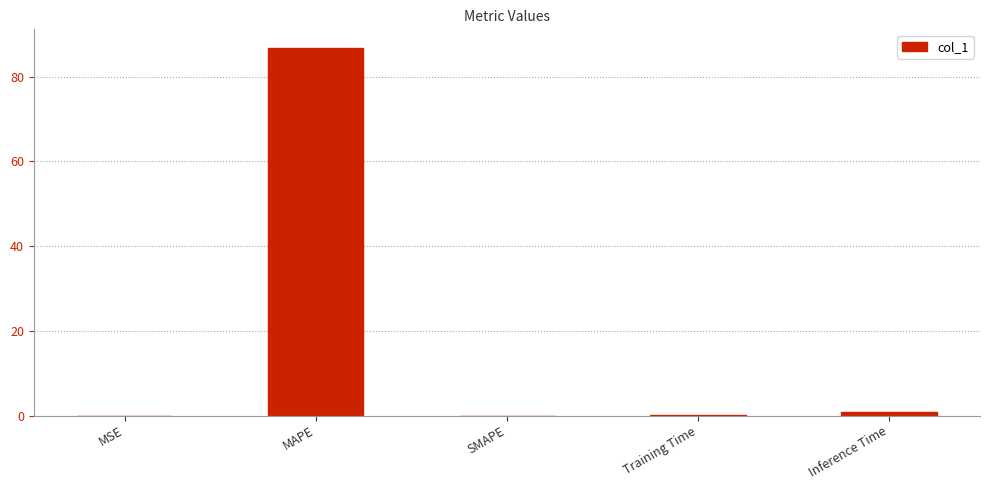

What is the maximum value shown in the chart?

86.8